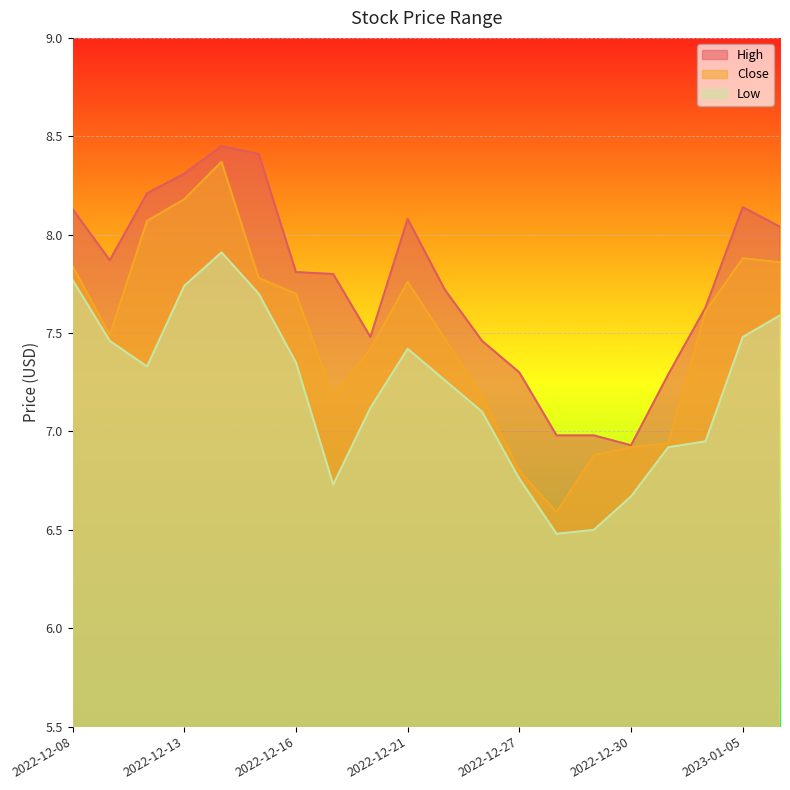

Is it true that Close equals 6.9 at 2022-12-29?

True